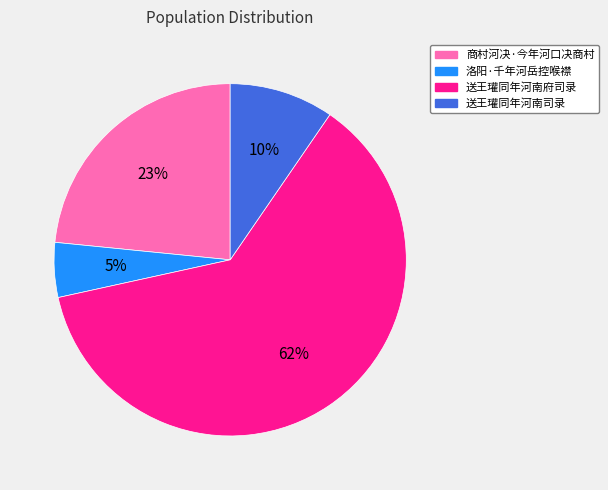

How many slices are in this pie chart?

4